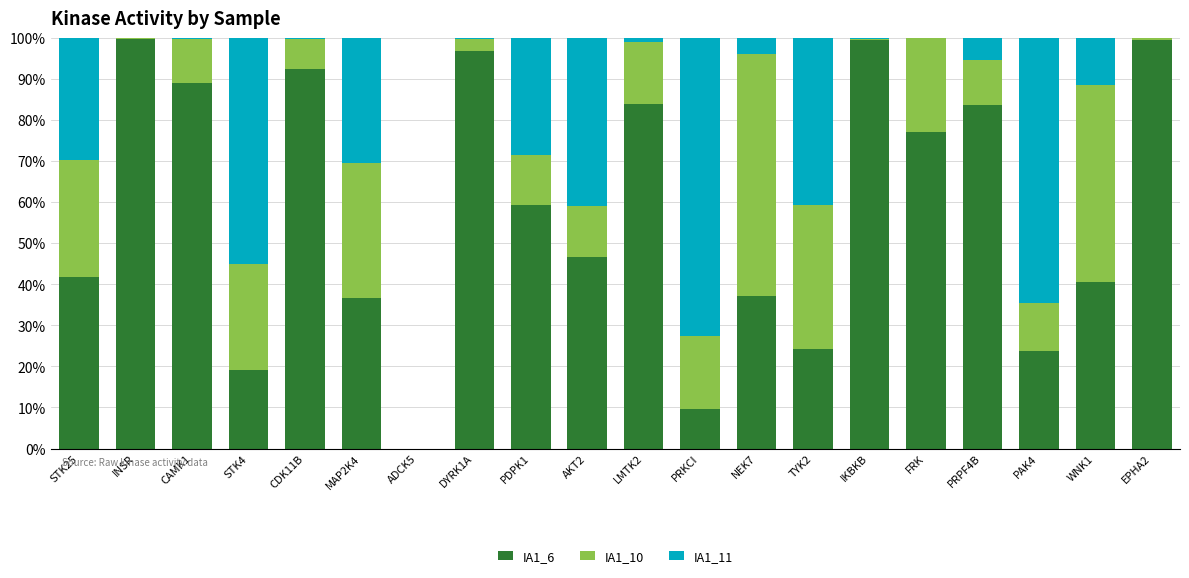

What is the highest value of the IA1_6 series?

99.9